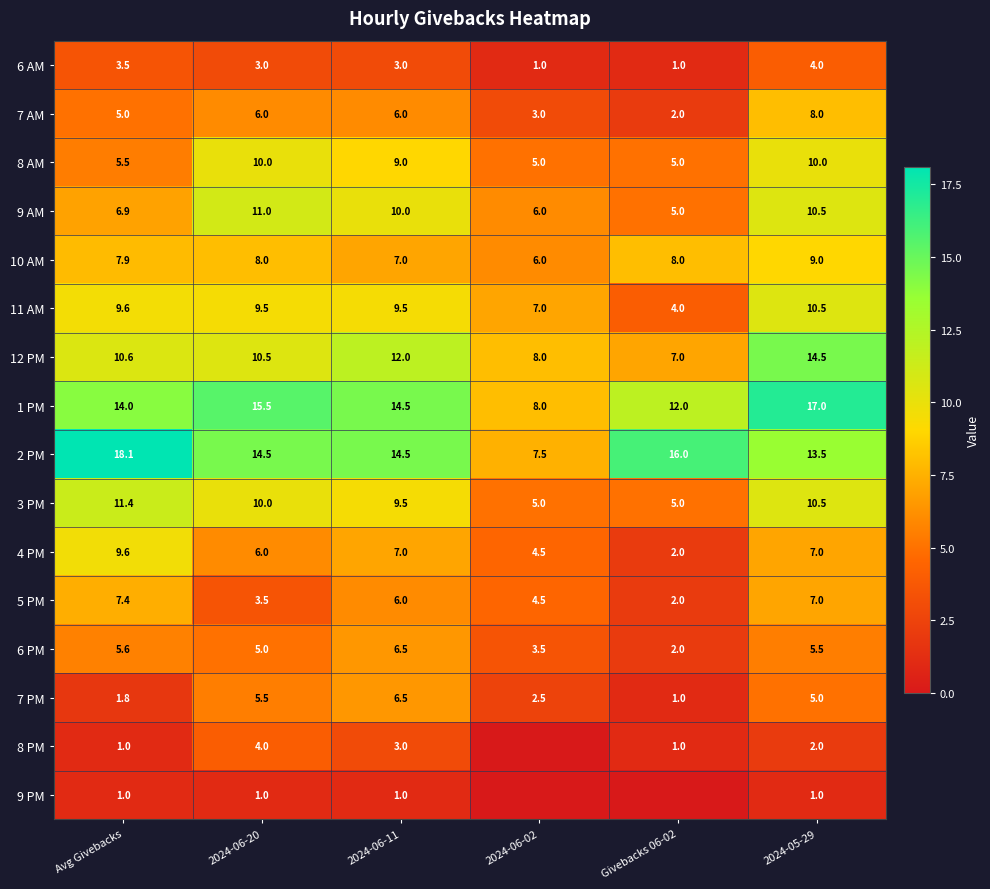

The value of 9 PM at Avg Givebacks is 1.7. True or false?

False